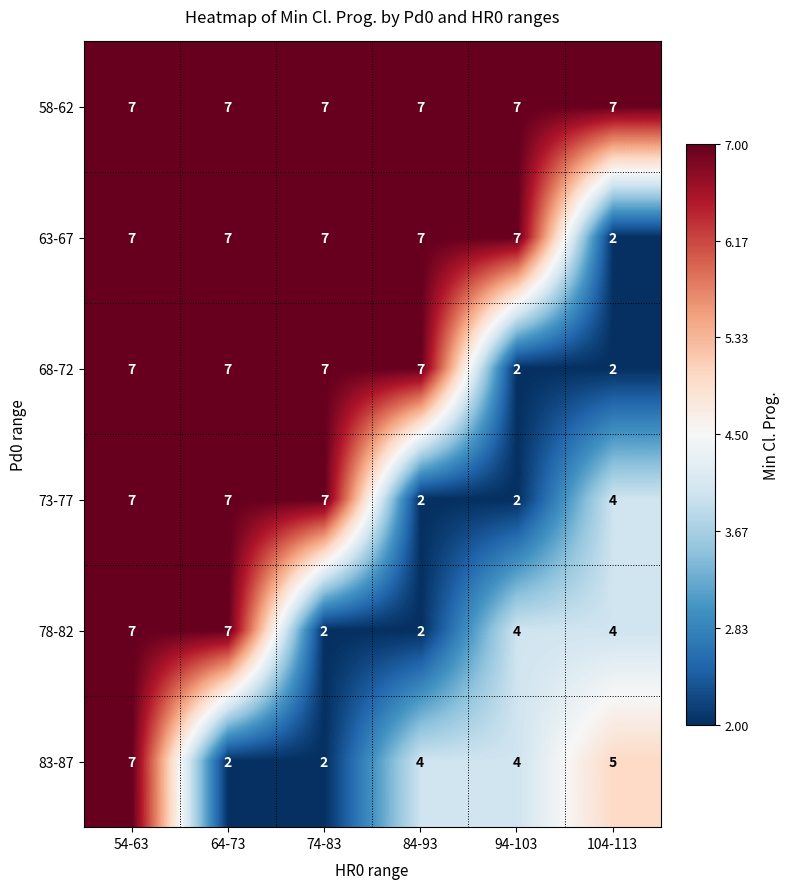

At how many categories does at least one series exceed 2?

6